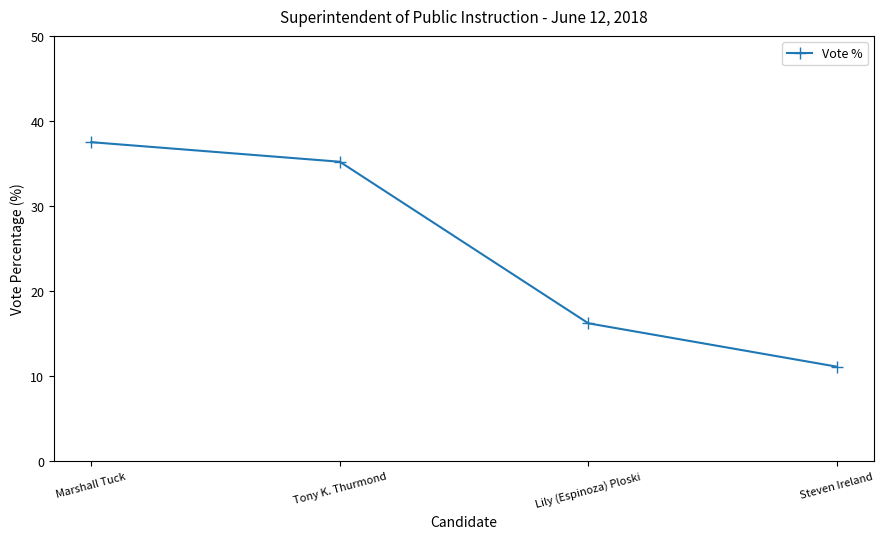

How many series are shown in this chart?

1